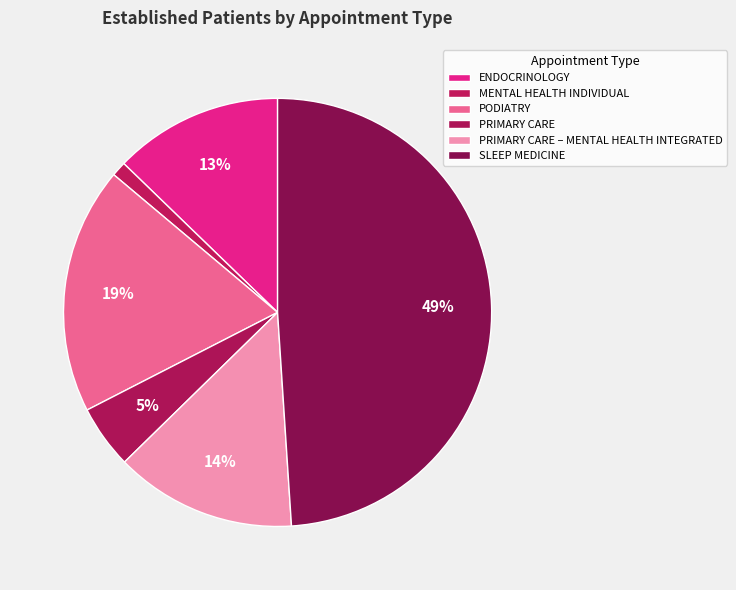

To the nearest percent, what is the difference between the ENDOCRINOLOGY and MENTAL HEALTH INDIVIDUAL slice percentages?

12%